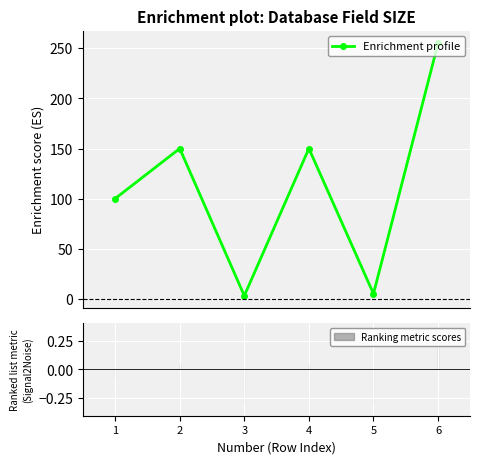

Which category has the lowest value across all series?

3